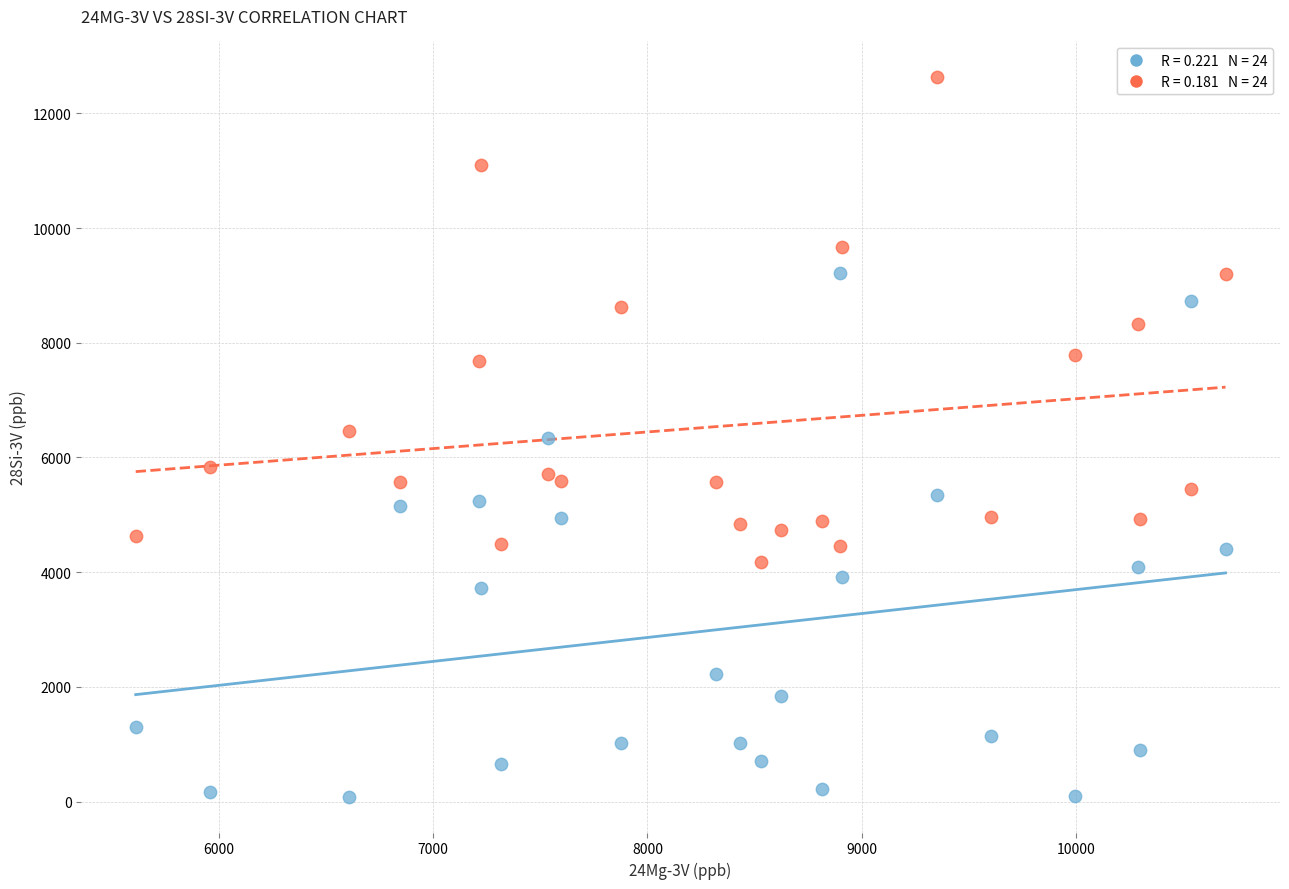

Across all data points, what is the range of X values (max minus min)?

5085.0